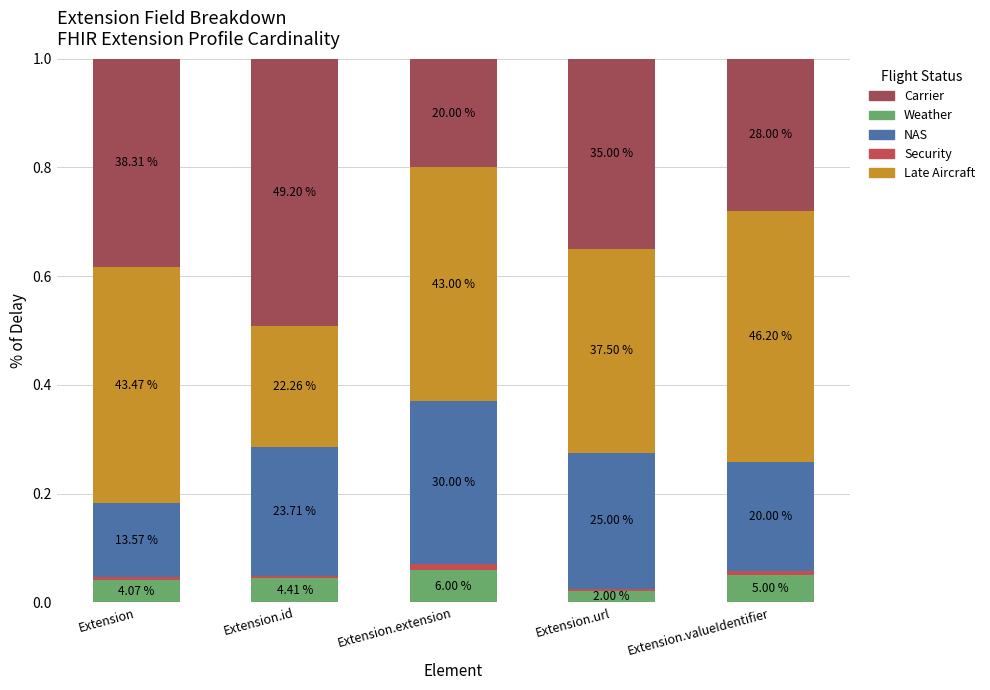

Between Extension.id and Extension.valueIdentifier, which series saw the biggest shift?

Late Aircraft